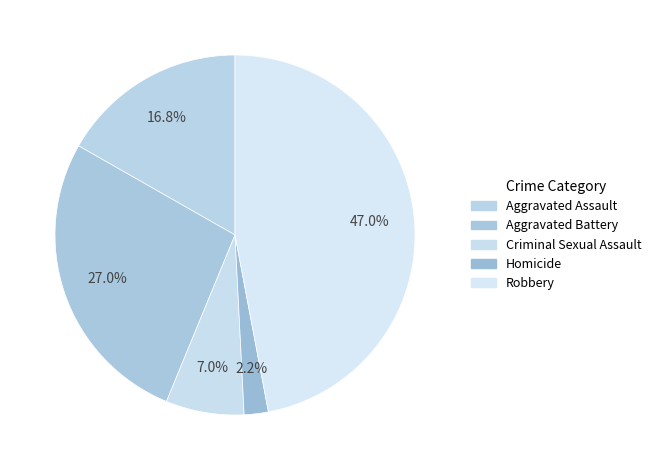

The Aggravated Battery slice represents 21% of the pie. True or false?

False